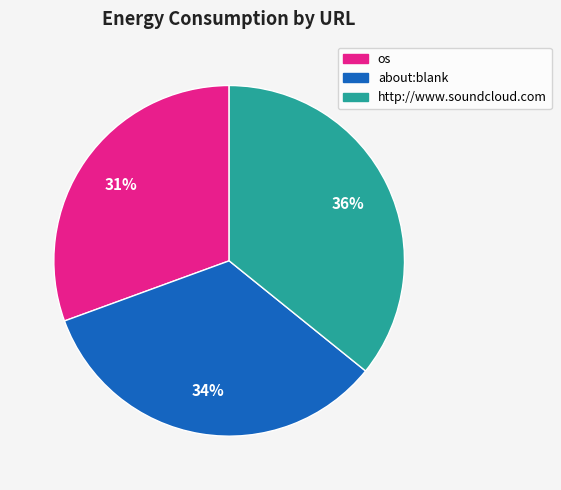

Count the number of slices in the pie.

3